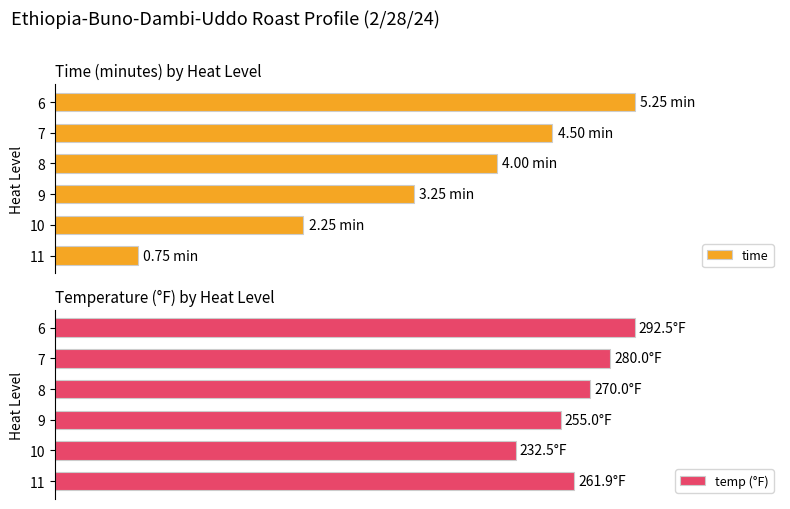

What is the sum of all temp (°F) values?

1591.9